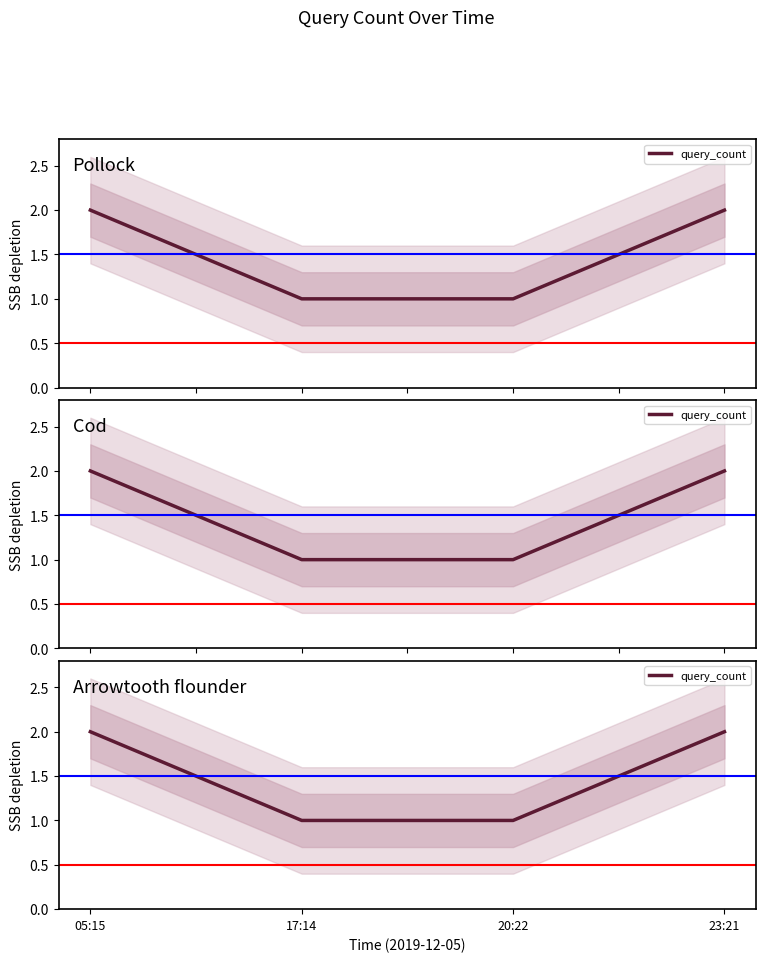

Count the values in the range 1 to 2.

4